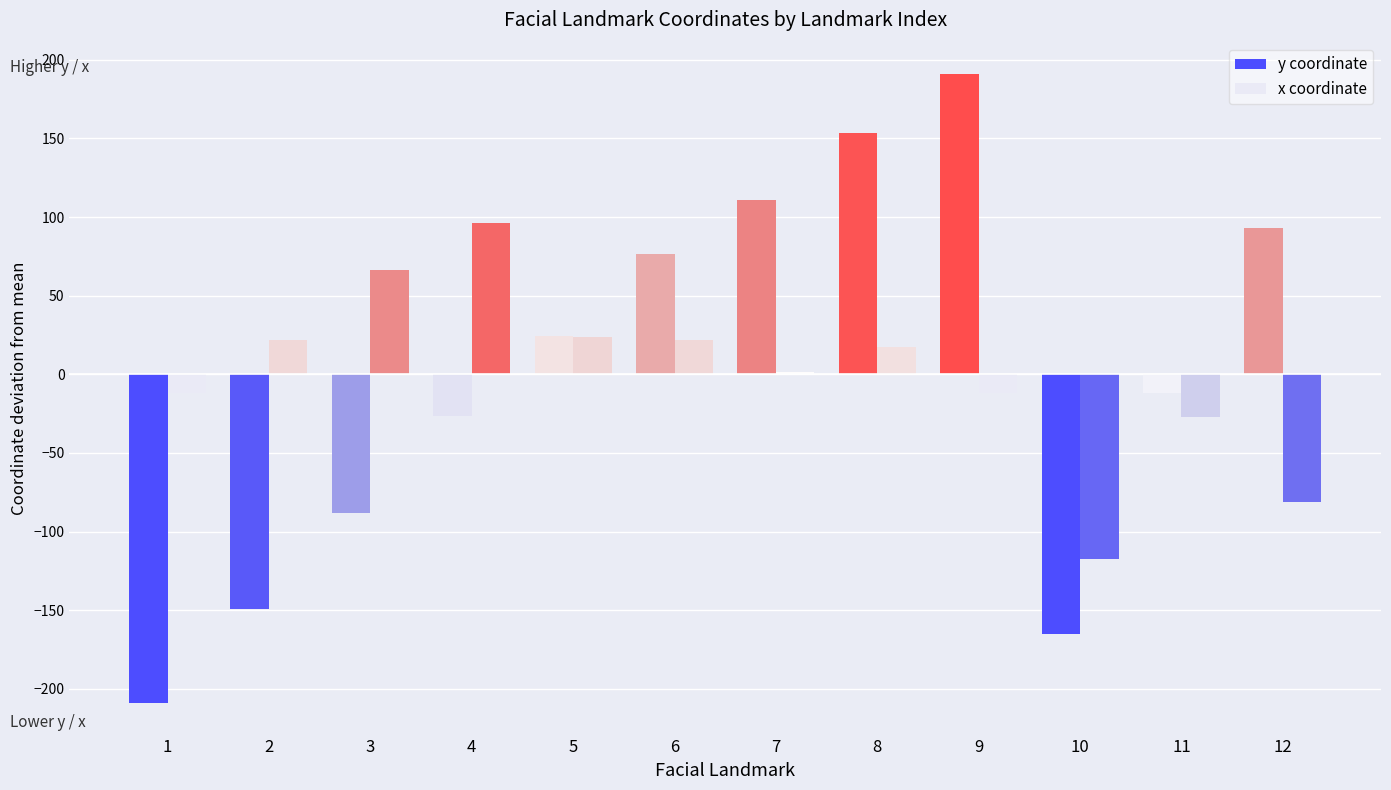

At which category is the sum across all series the highest?

9